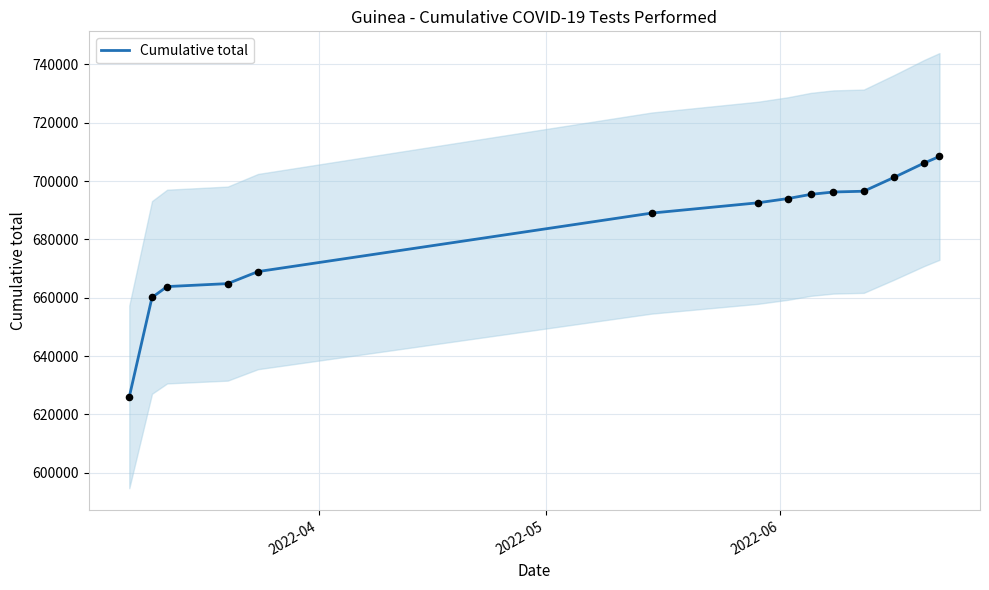

What is the minimum value for Cumulative total?

626043